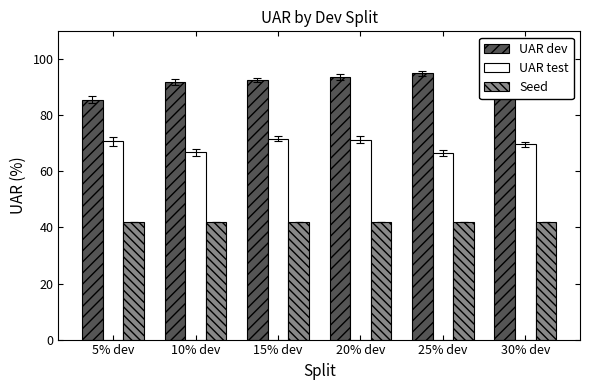

List the series in order of their peak value, lowest first.

Seed, UAR test, UAR dev